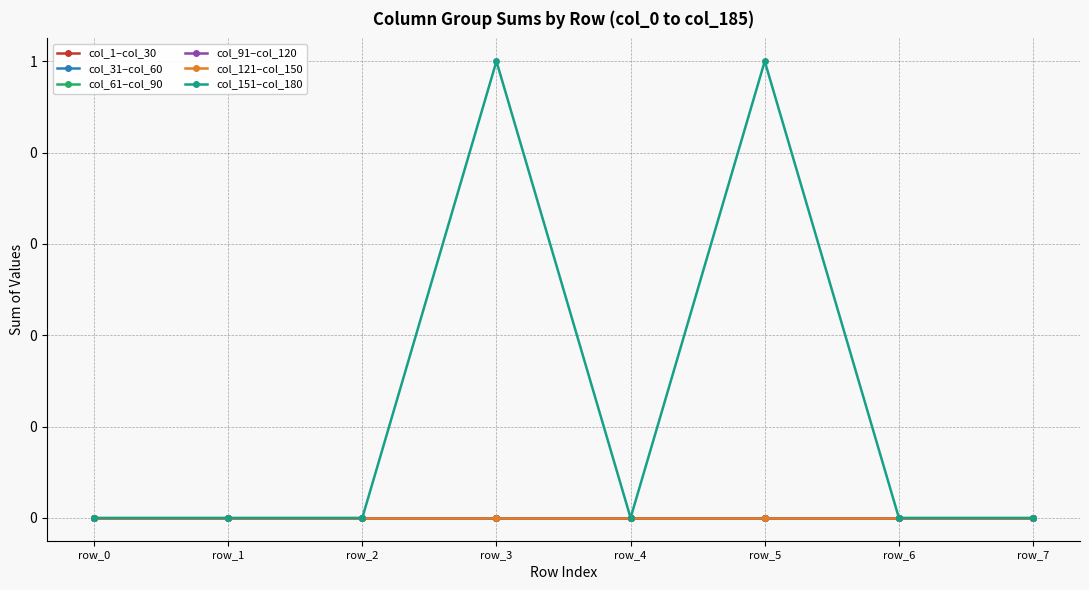

Is this an area chart (filled region under the line)?

No